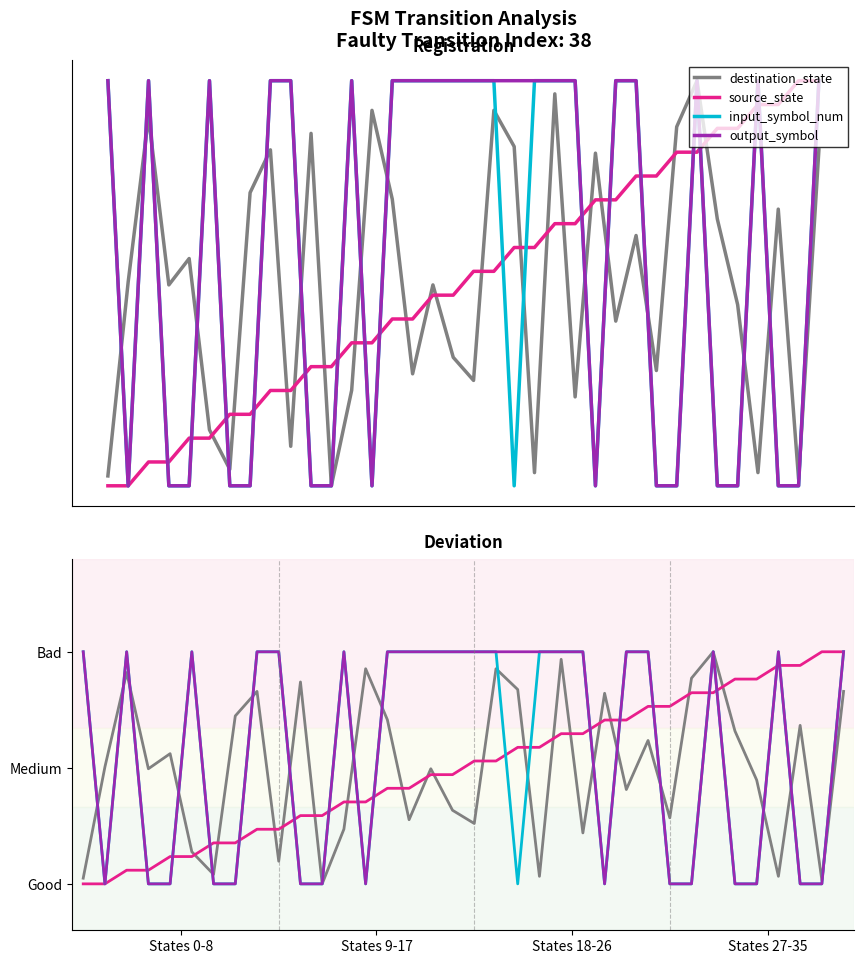

At which label does output_symbol reach its minimum?

States 9-17